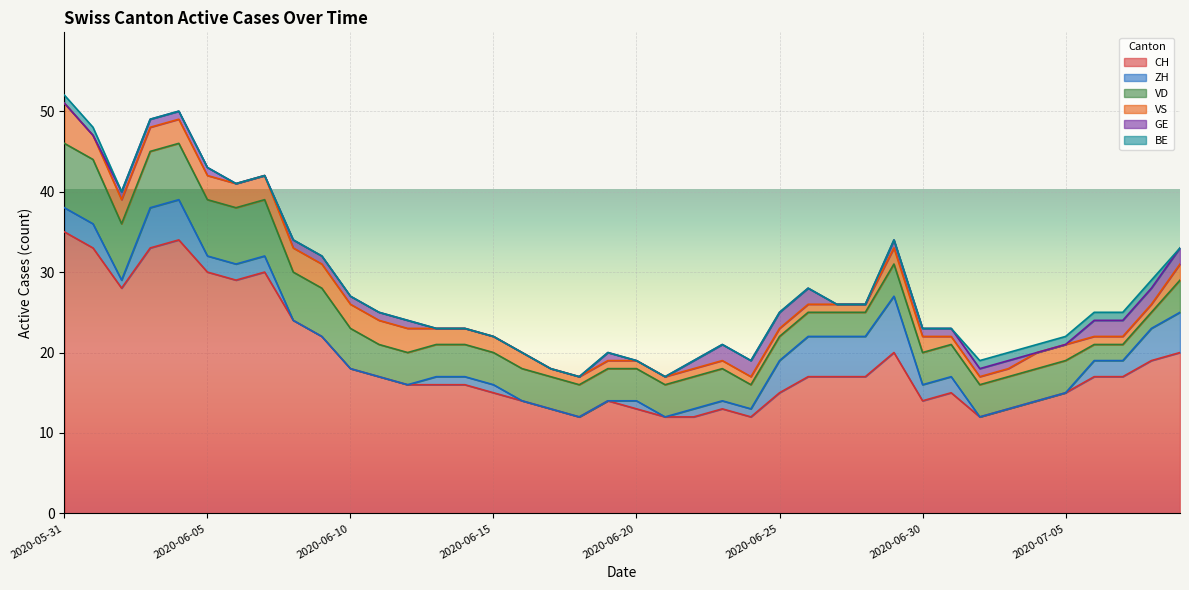

Does the chart display data point markers on the line(s)?

No